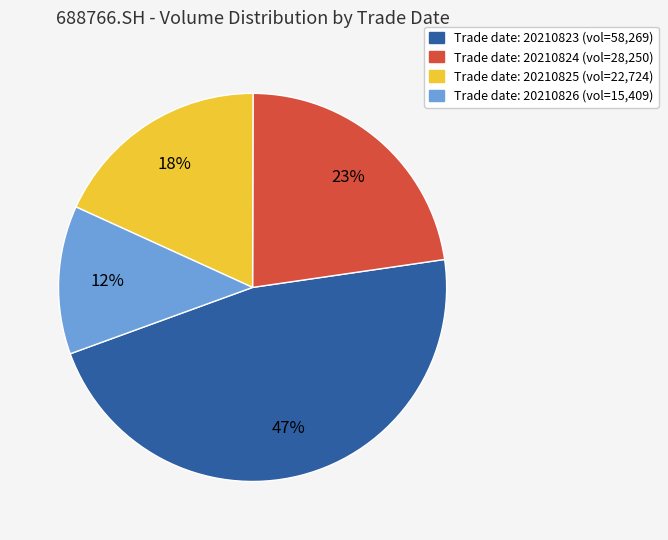

Which slice is the smallest?

Trade date: 20210826 (vol=15,409)